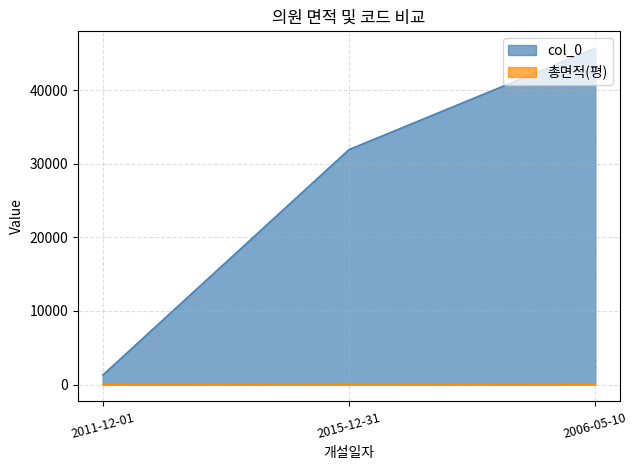

At how many categories does at least one series exceed 6058?

2